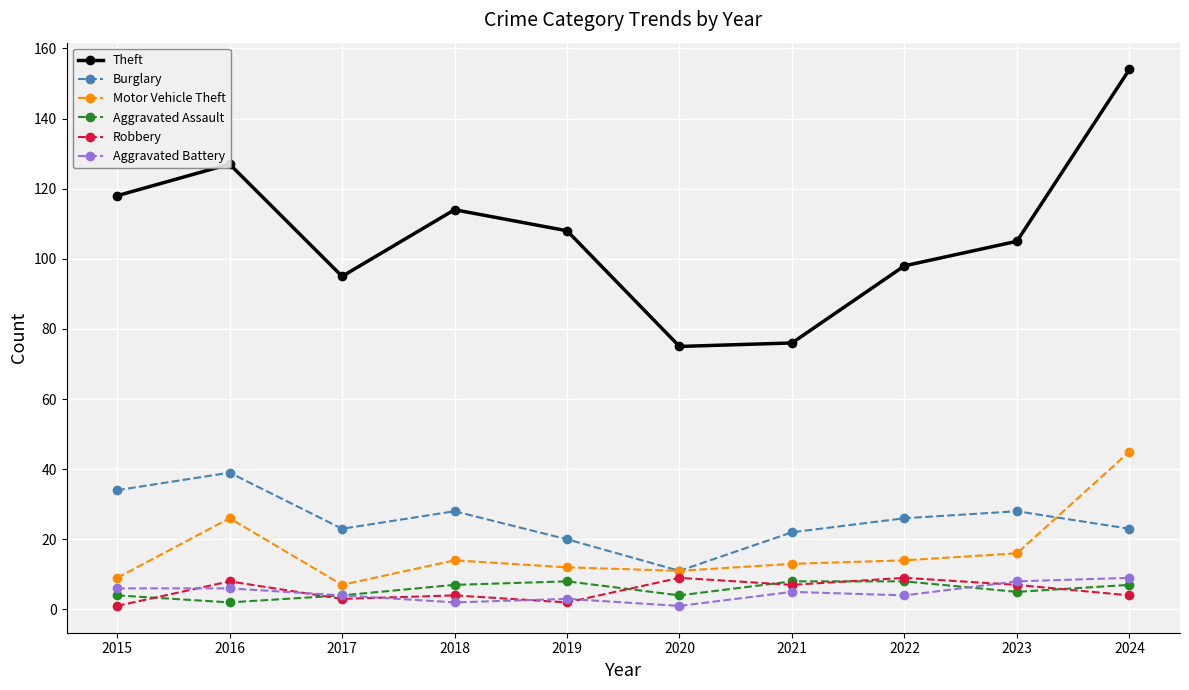

At which label does Theft reach its peak?

2024